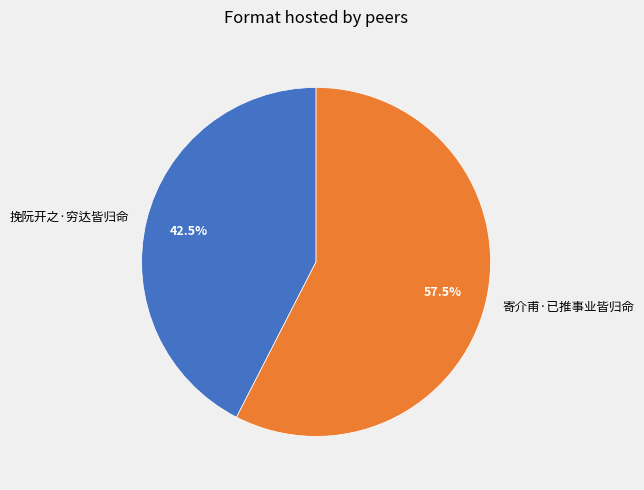

Do 寄介甫·已推事业皆归命 and 挽阮开之·穷达皆归命 together represent more than half of the pie?

Yes